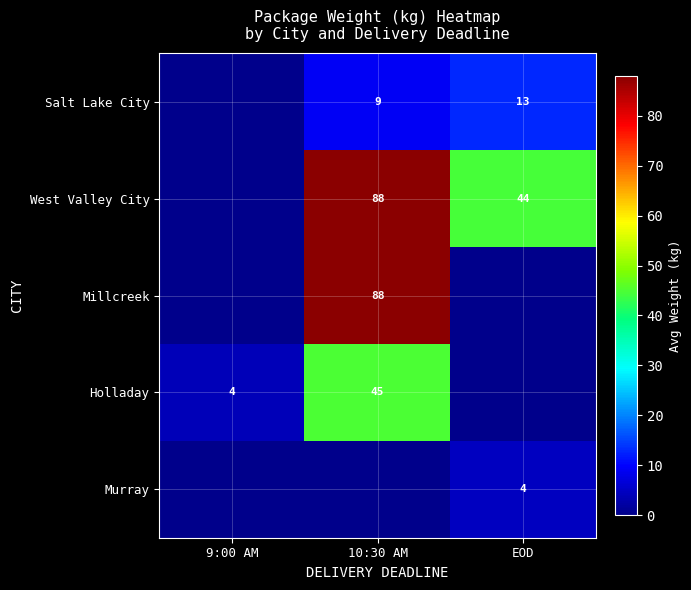

True or false: West Valley City has a value of 76.8 at EOD.

False